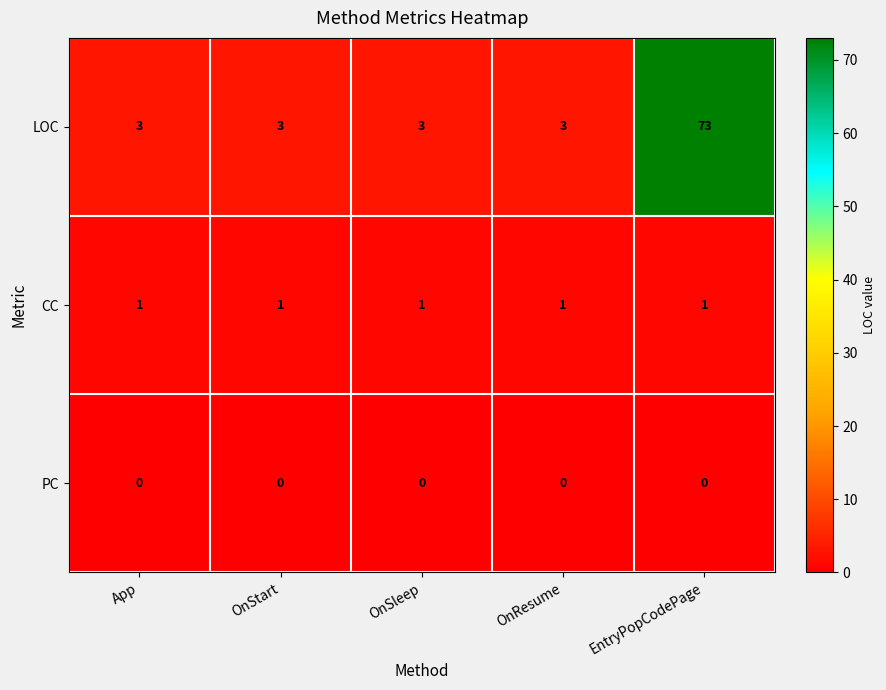

What is the total value across all series at EntryPopCodePage?

74